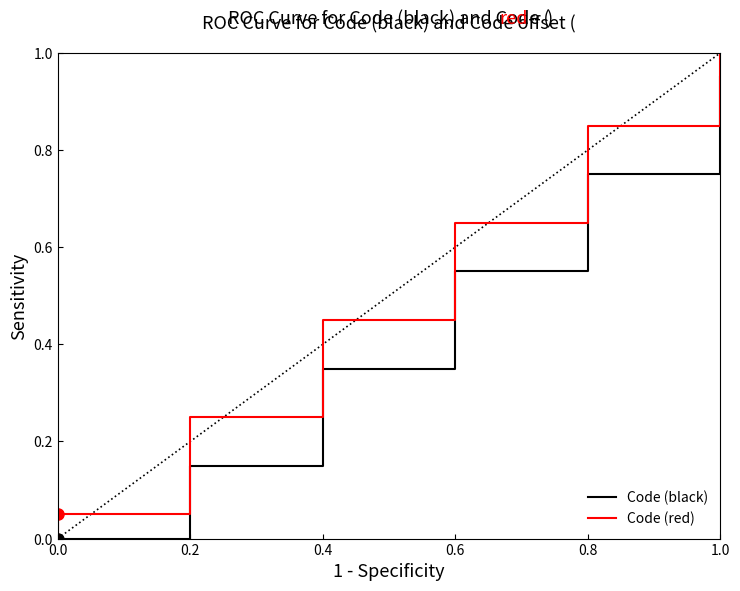

The Code (red) series shows 0.5 at 0.8. True or false?

False